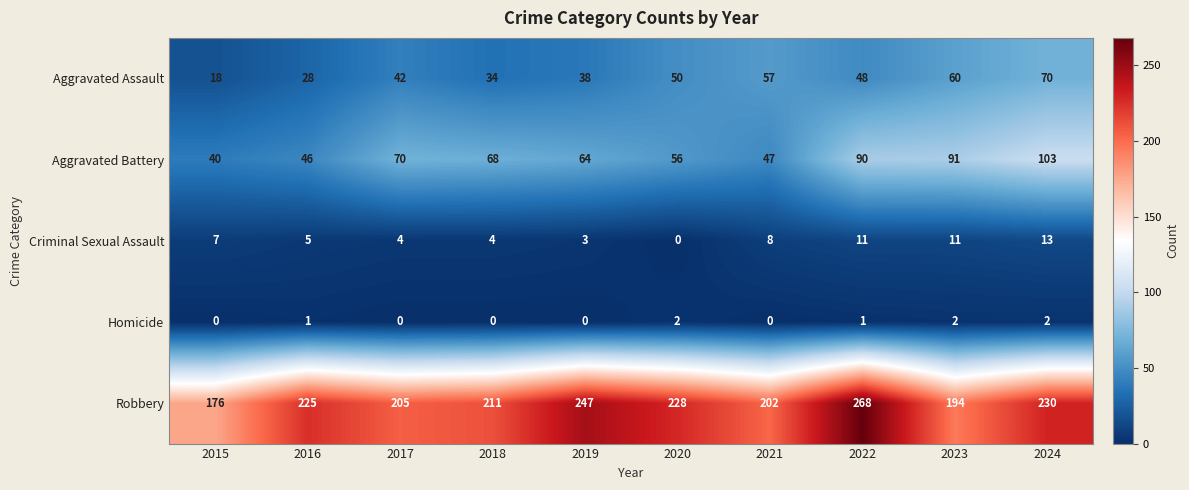

The Aggravated Battery series shows 100 at 2020. True or false?

False